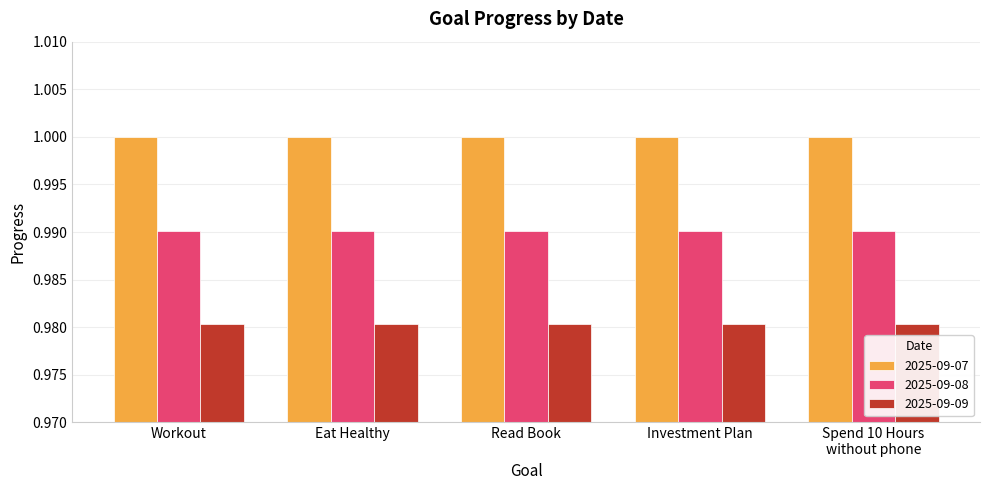

What is the sum of all 2025-09-08 values?

5.0